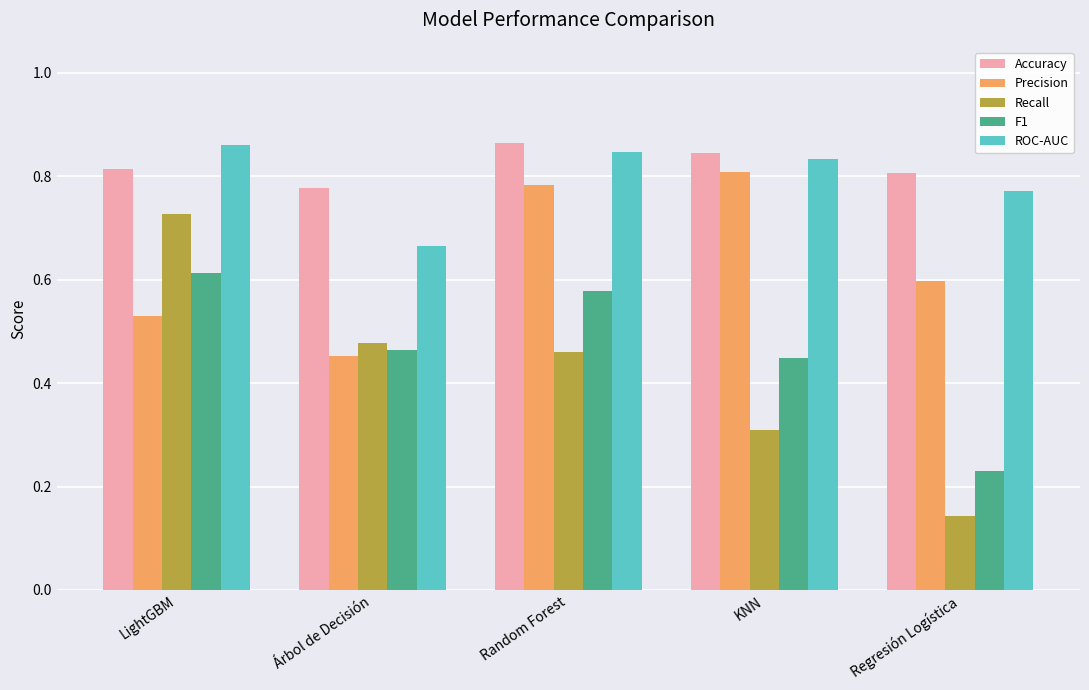

Between Árbol de Decisión and KNN, which series saw the biggest shift?

Precision